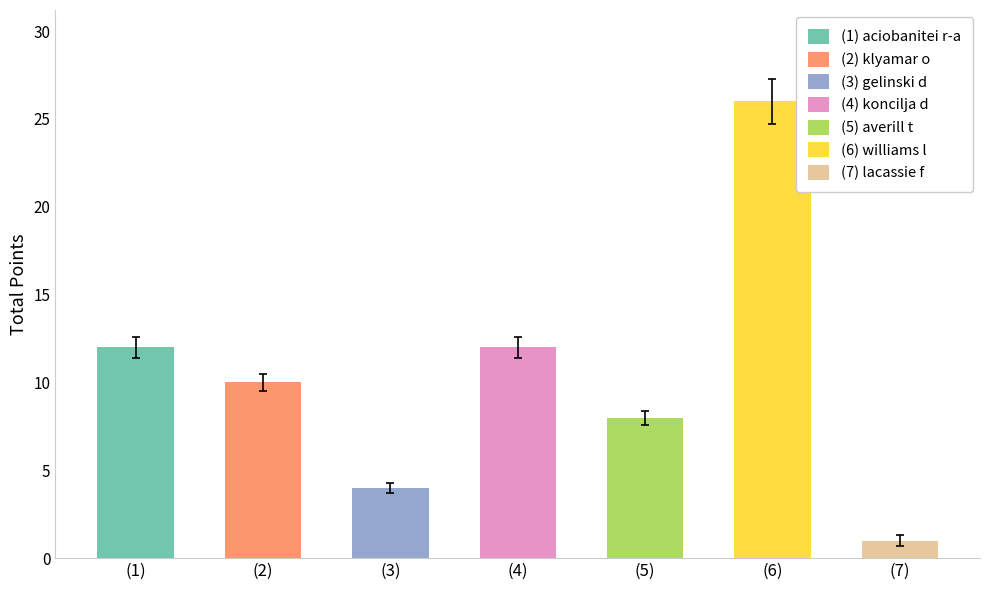

What is the difference between the second highest and second lowest values in the Total Points series?

8